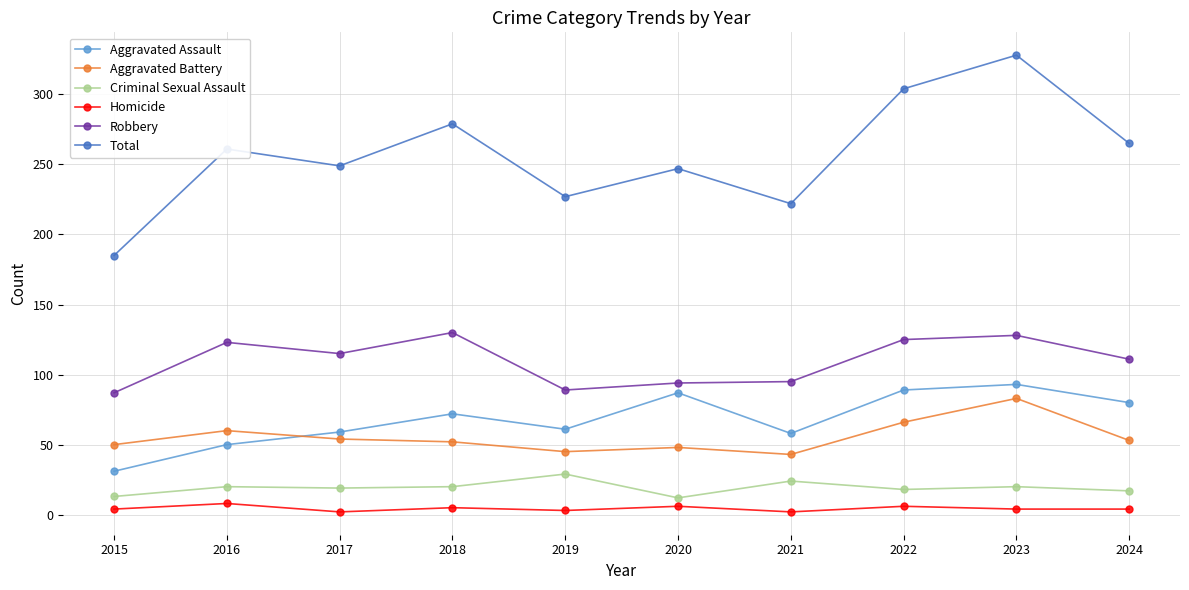

True or false: Aggravated Battery has more than 0 points higher than both neighbors.

True